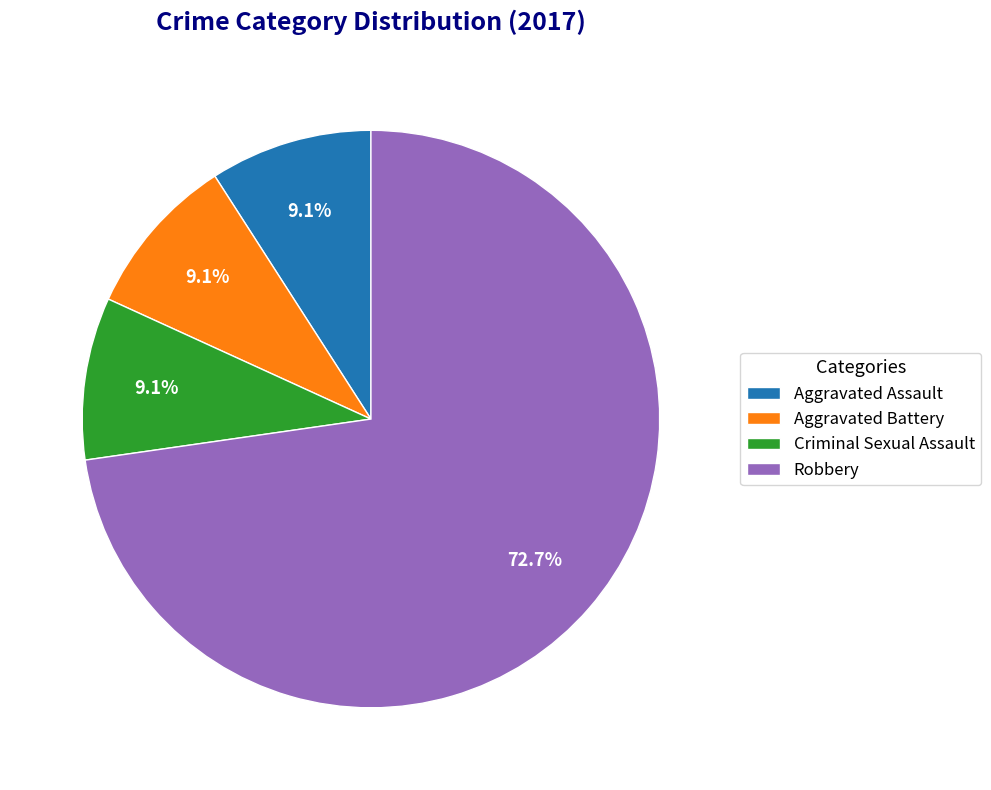

Approximately how many times larger is the value at Criminal Sexual Assault compared to Aggravated Battery?

1.0